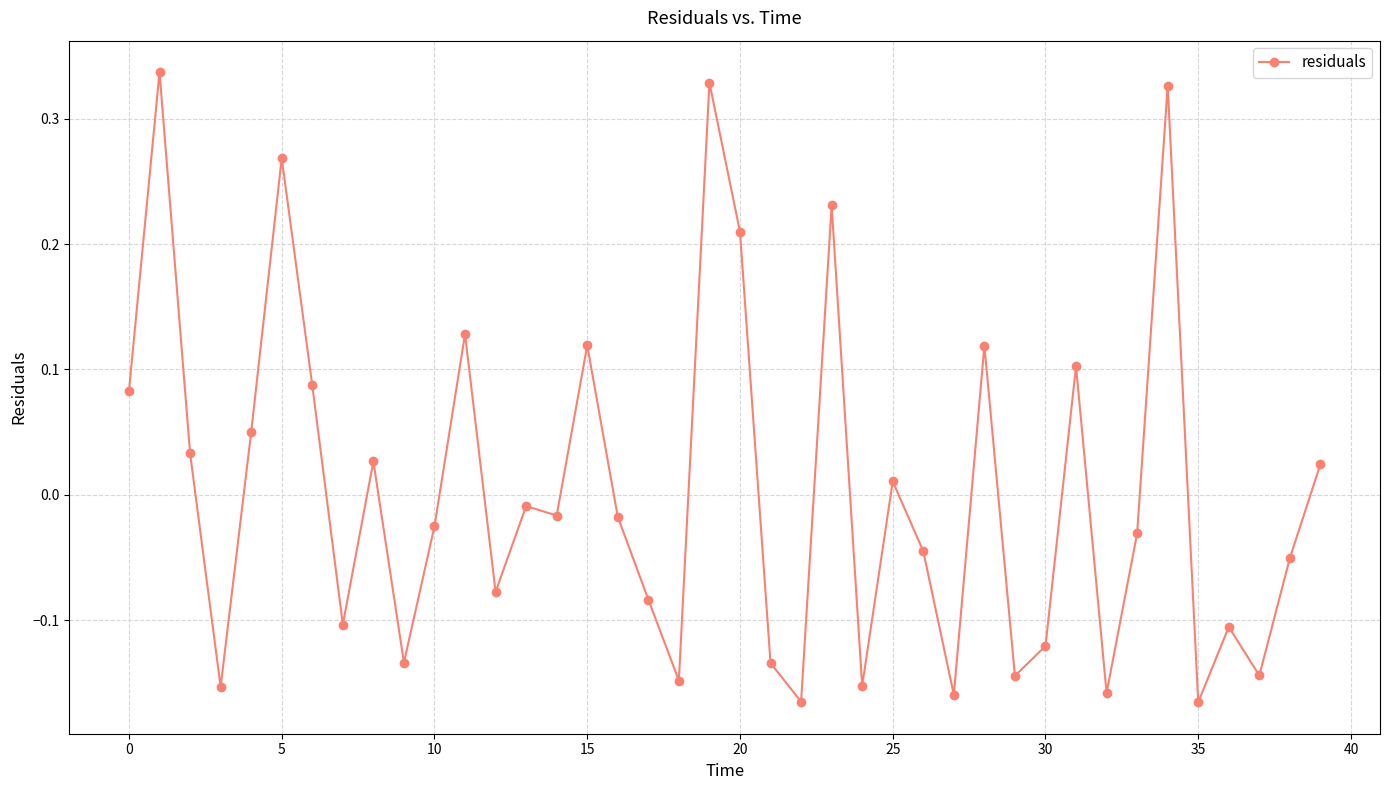

How many categories are shown in the chart?

40